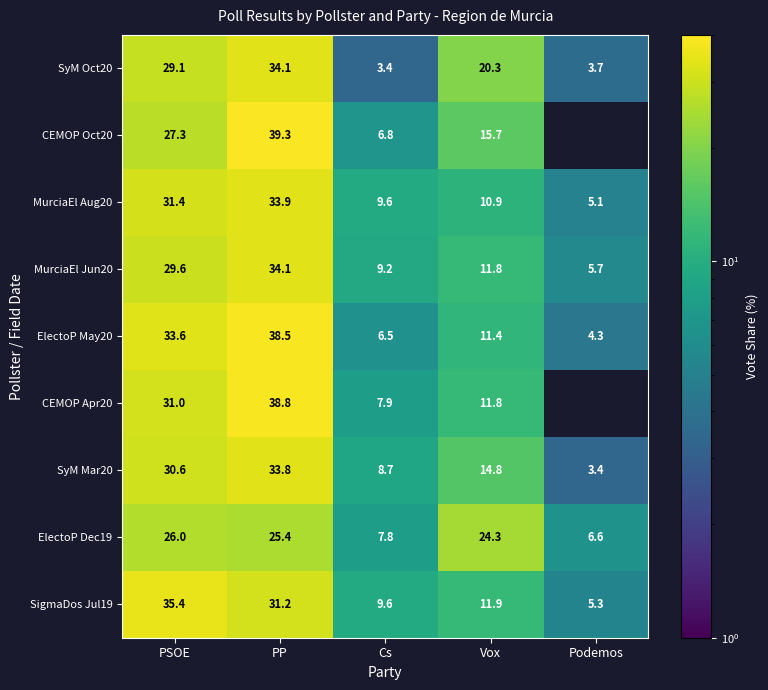

Count the number of categories in the chart.

5